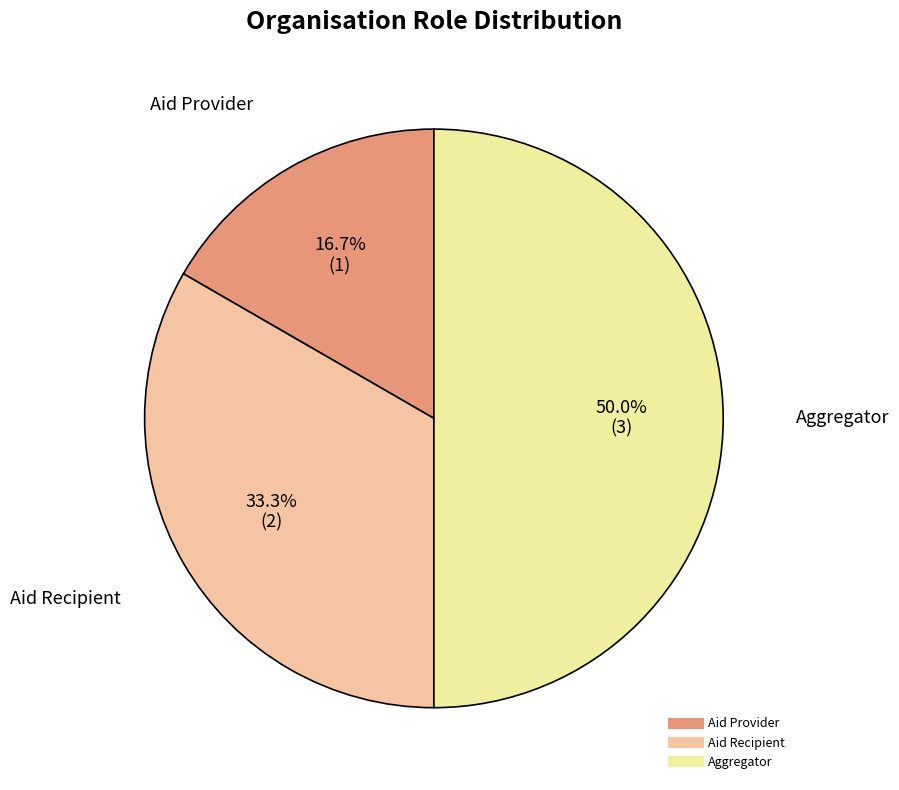

Does Aid Provider represent more than half of the total?

No